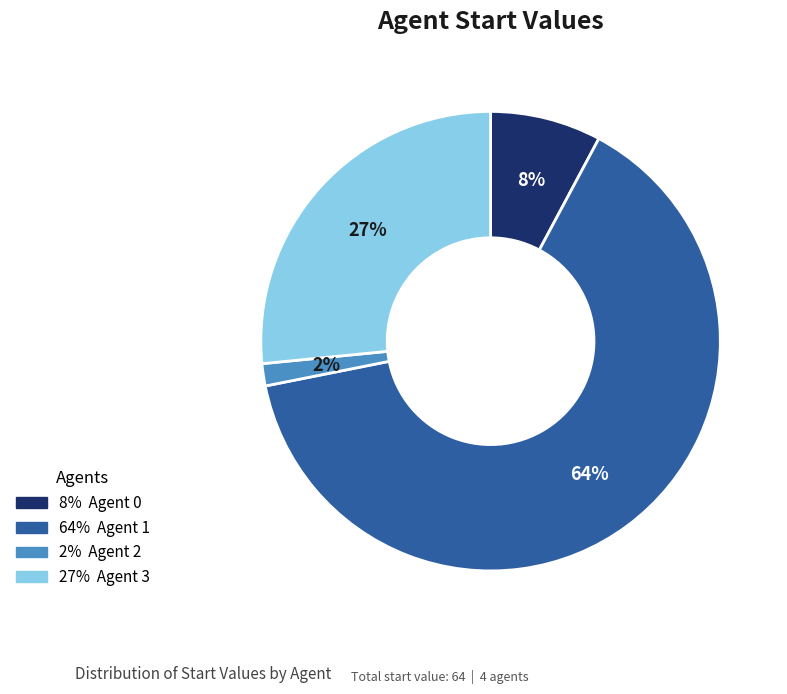

Do 64% Agent 1 and 8% Agent 0 together represent more than half of the pie?

Yes